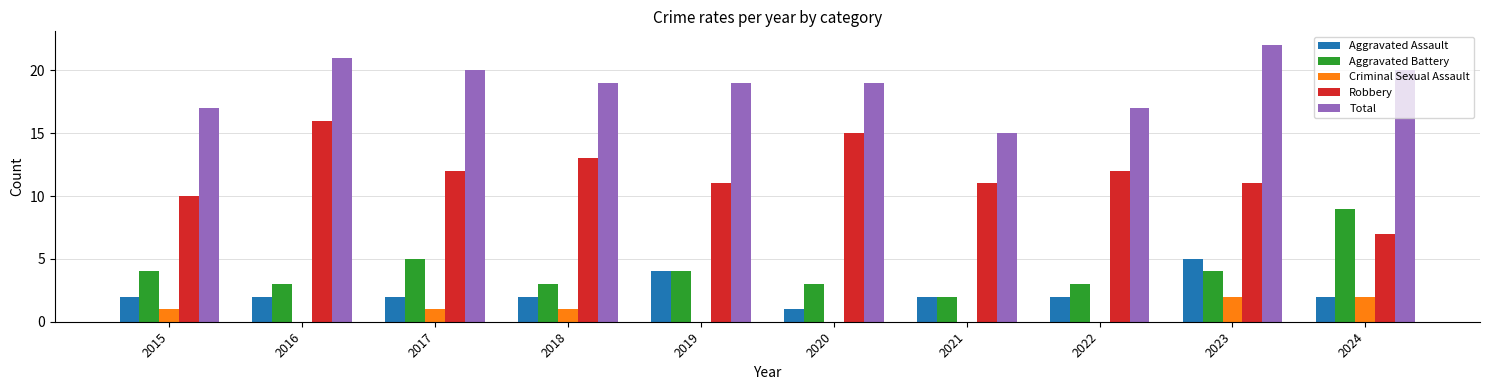

Is the value of Total at 2022 greater than the value of Aggravated Assault at 2023?

Yes